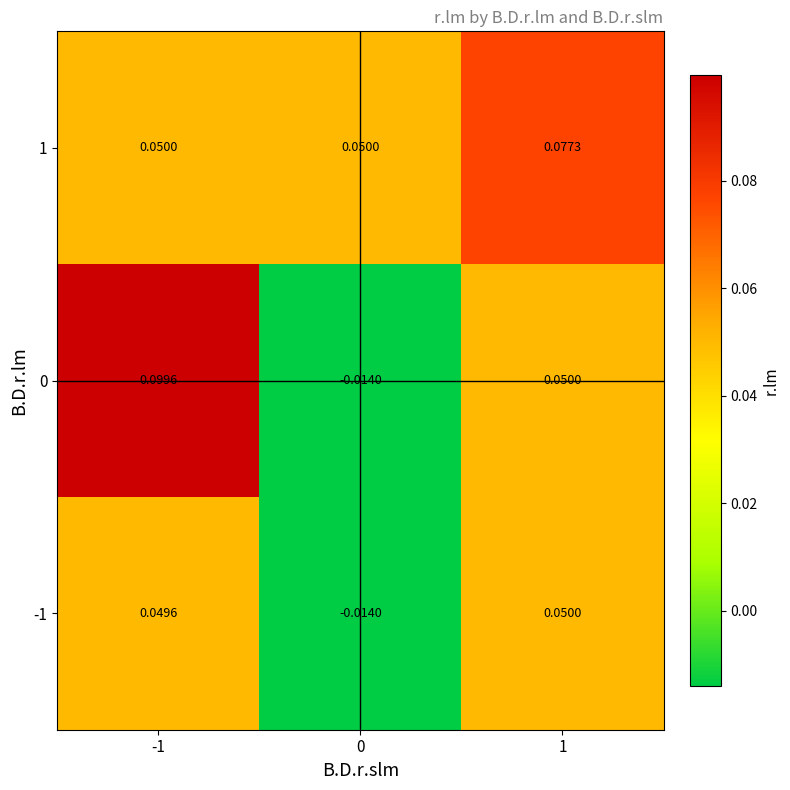

Is the value of 0 at 0 greater than the value of 1 at 1?

No